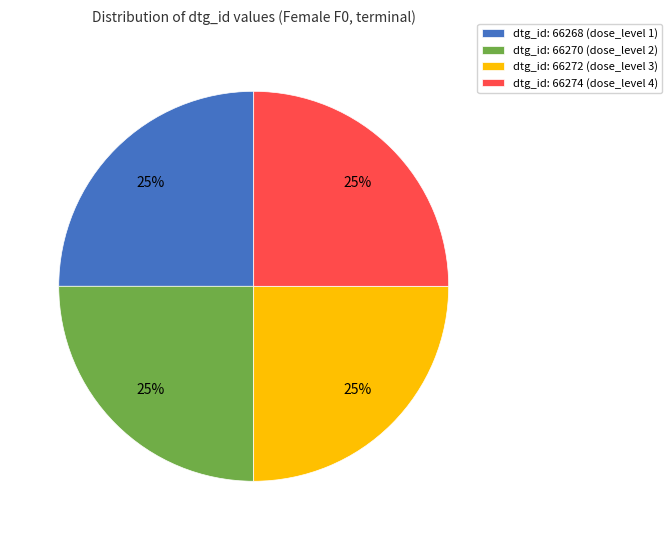

To the nearest percent, what percentage of the pie is dtg_id: 66274 (dose_level 4)?

25%